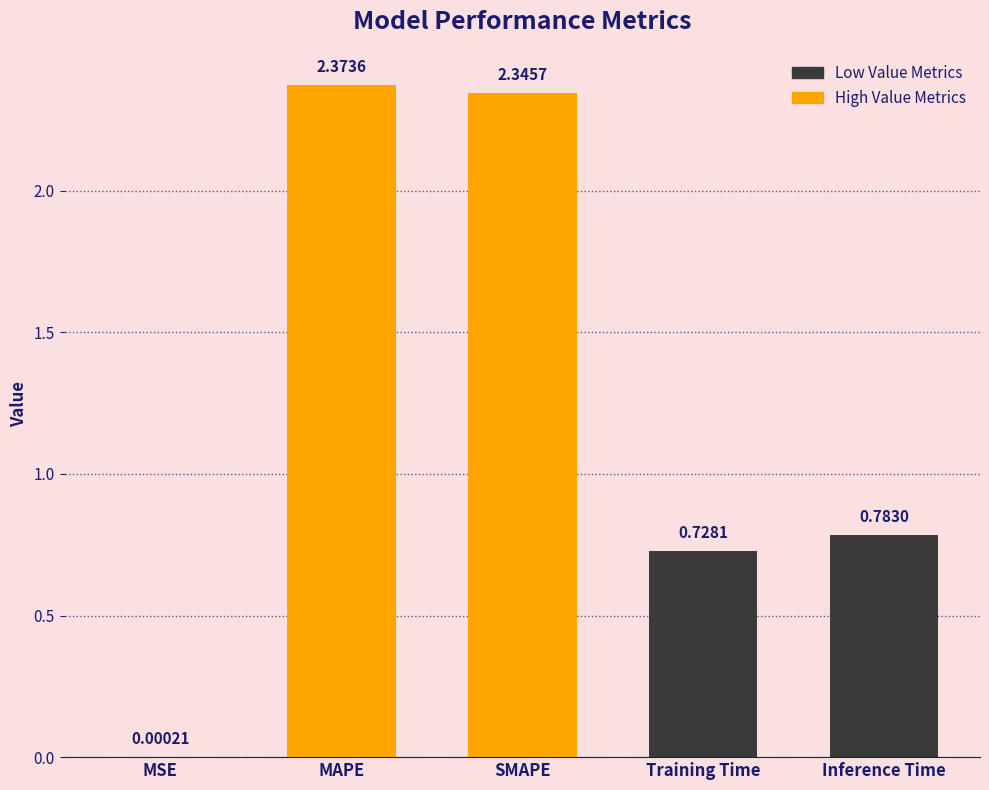

At which label is the value closest to 1?

Inference Time